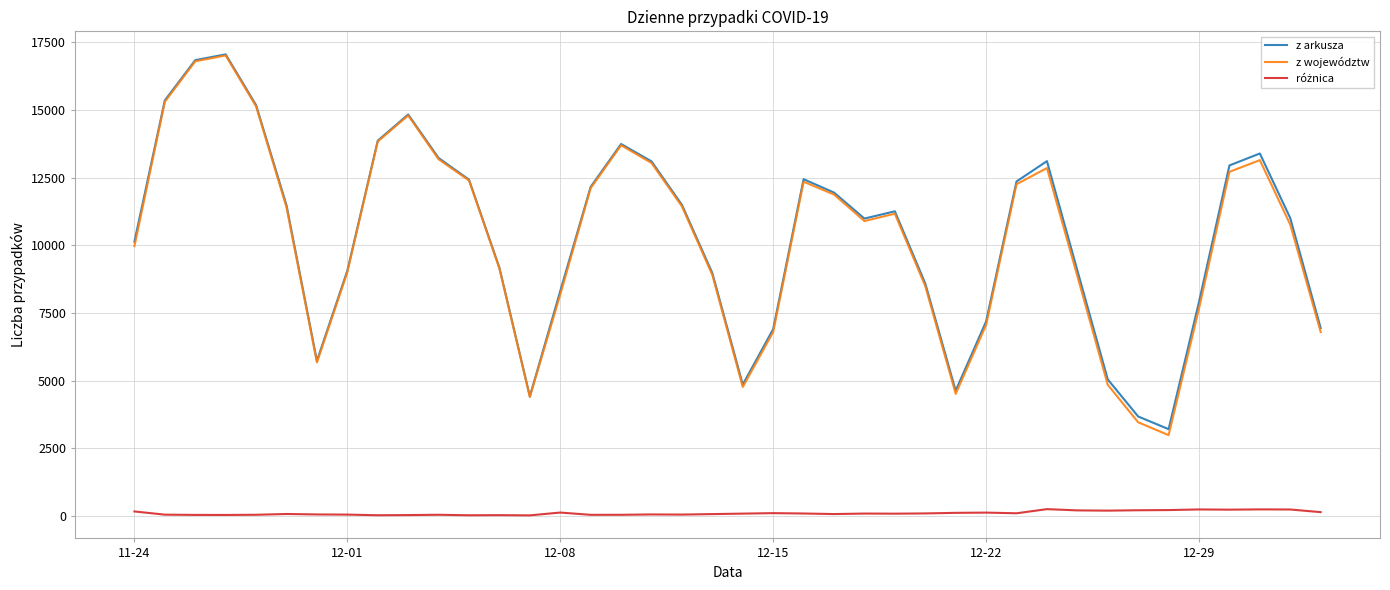

Which series has the widest spread of values?

z województw